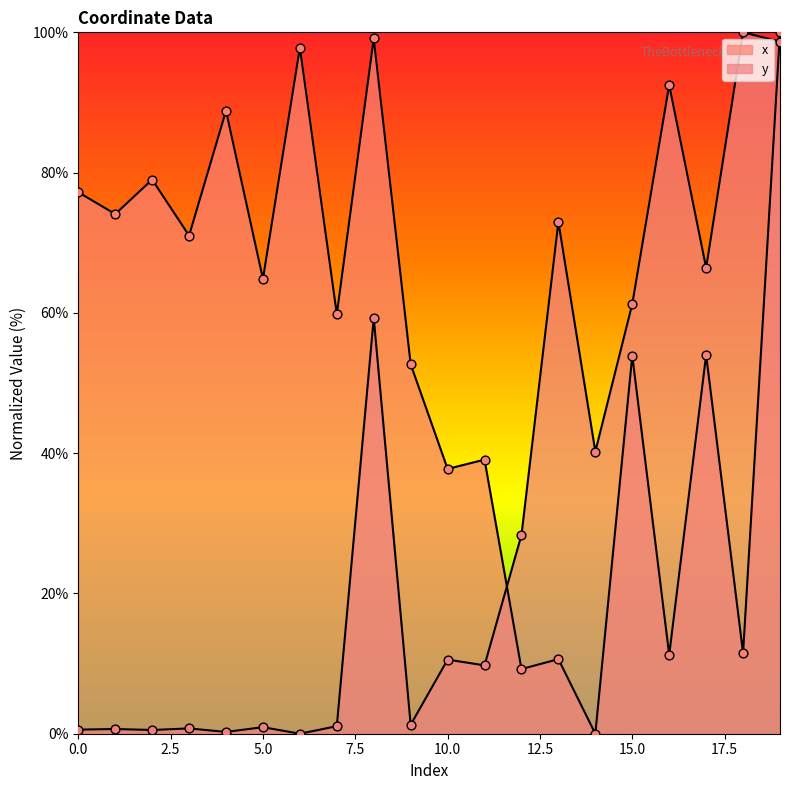

Which series has the widest spread of Y values?

x